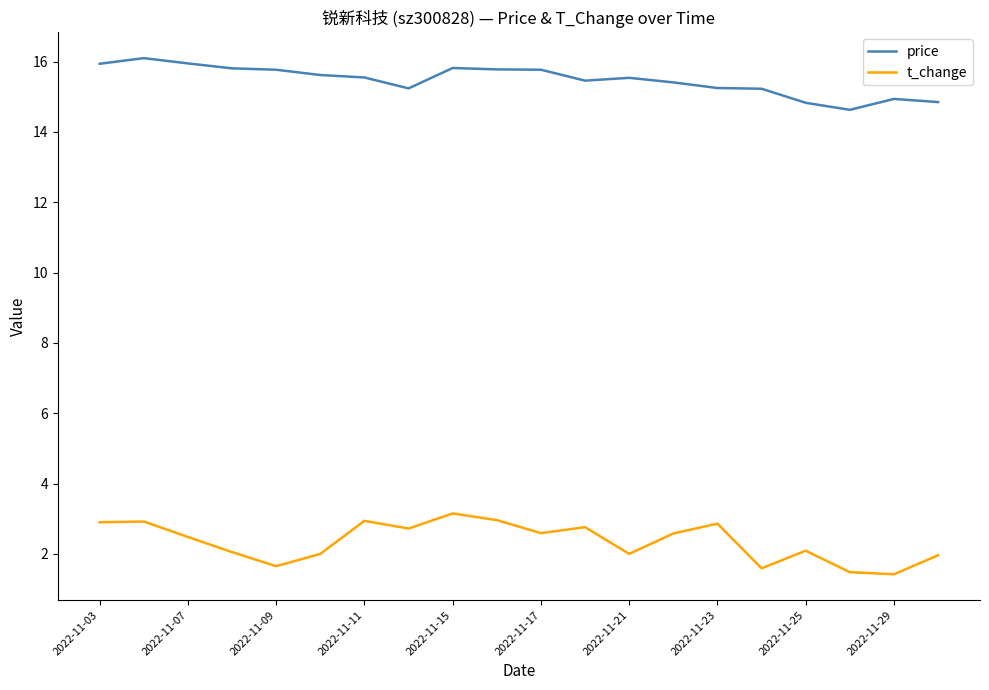

What is the smallest value displayed?

1.4